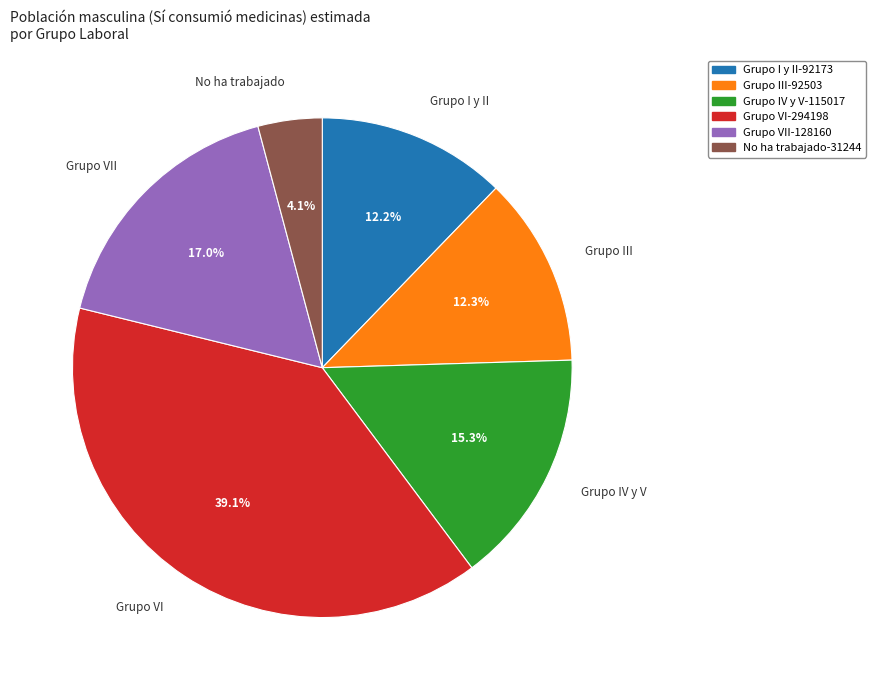

To the nearest percent, what portion does Grupo I y II represent?

12%